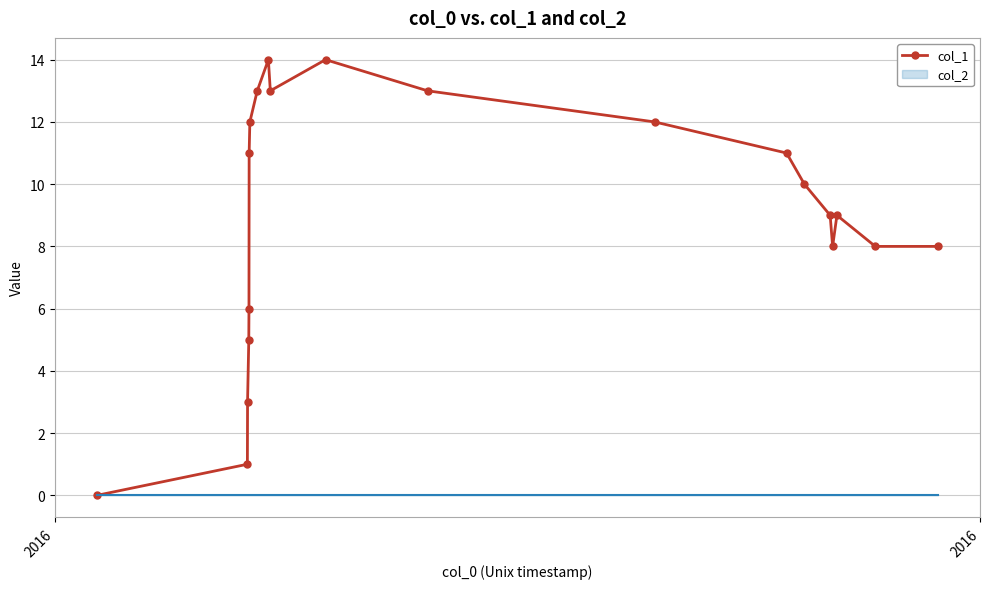

True or false: there are more than 1 points higher than both neighbors.

True